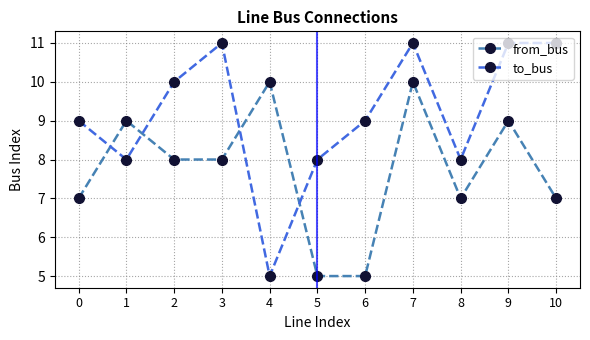

True or false: to_bus has more than 1 interior local peaks.

True